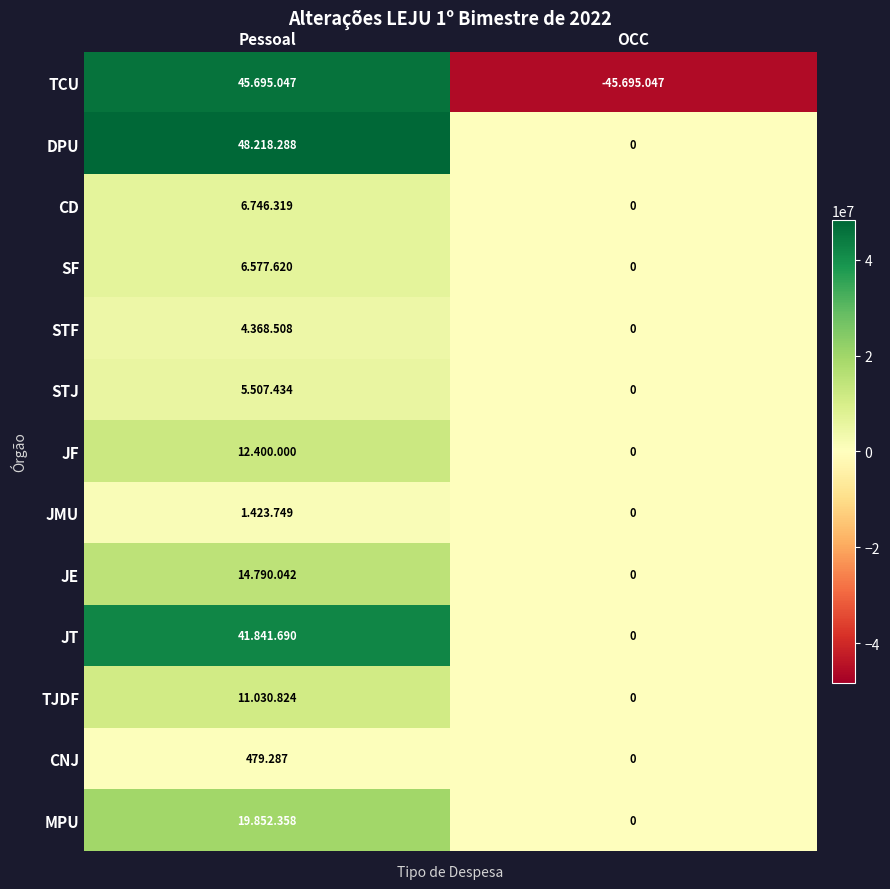

How many categories are shown in the chart?

2